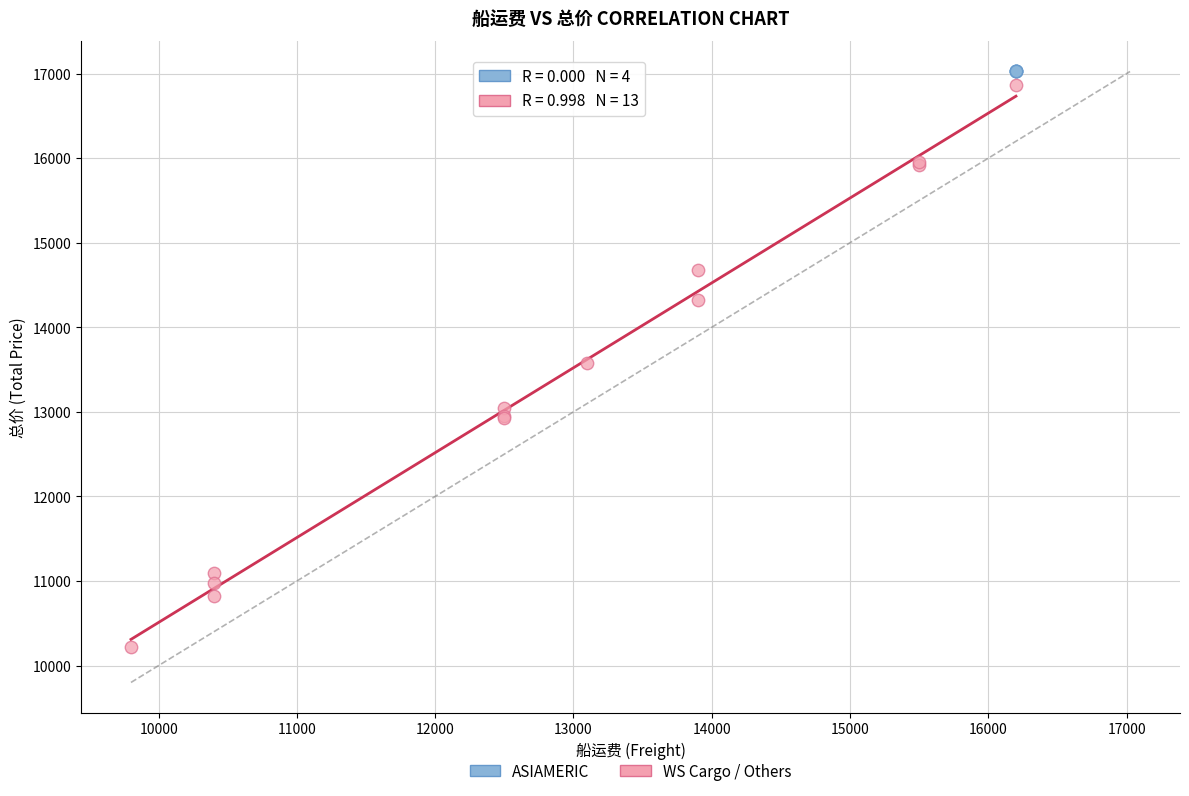

Which series reaches the minimum Y coordinate?

WS Cargo / Others